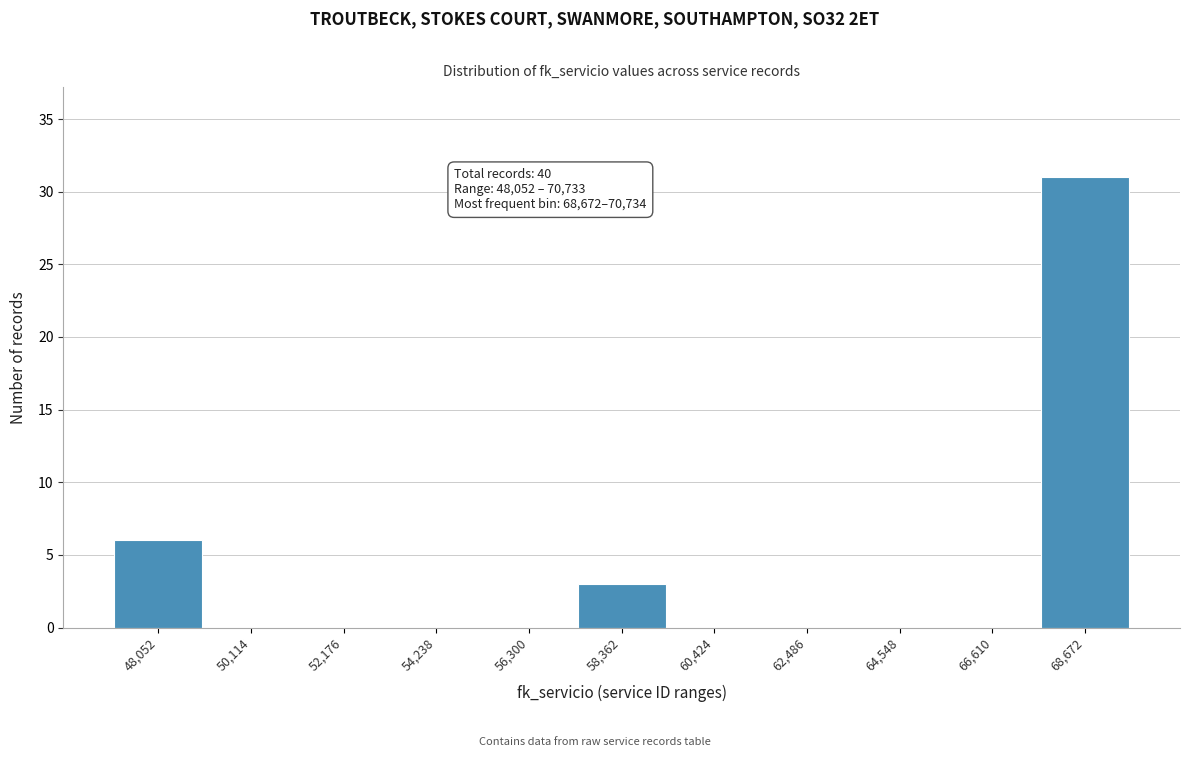

Reading right to left, what are all the values shown in this chart?

68,672=31	66,610=0	64,548=0	62,486=0	60,424=0	58,362=3	56,300=0	54,238=0	52,176=0	50,114=0	48,052=6